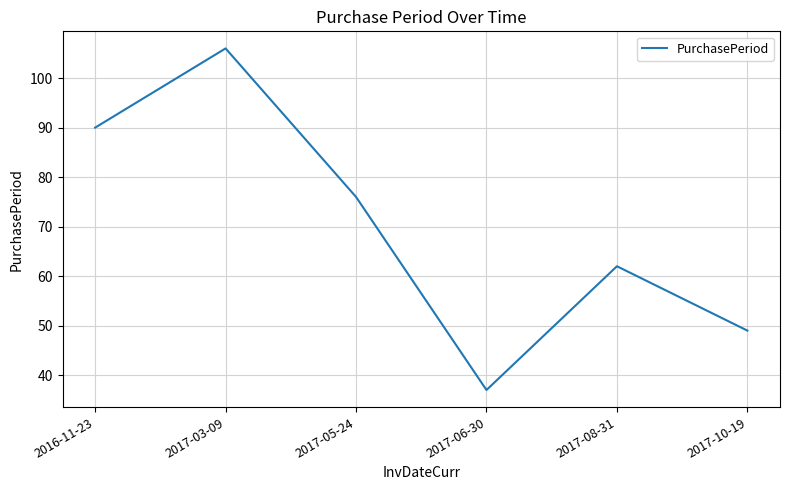

How many values are below 76?

3